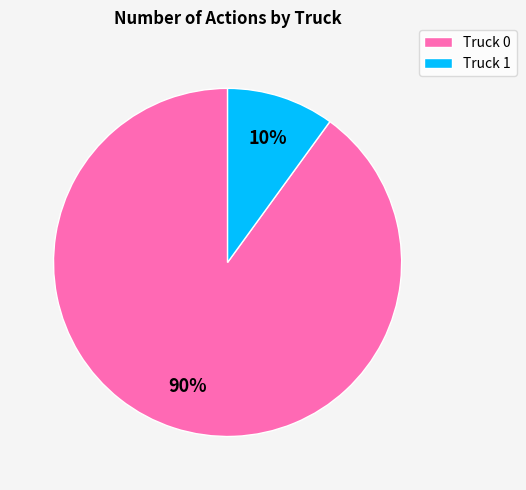

Do Truck 1 and Truck 0 together represent more than half of the pie?

Yes